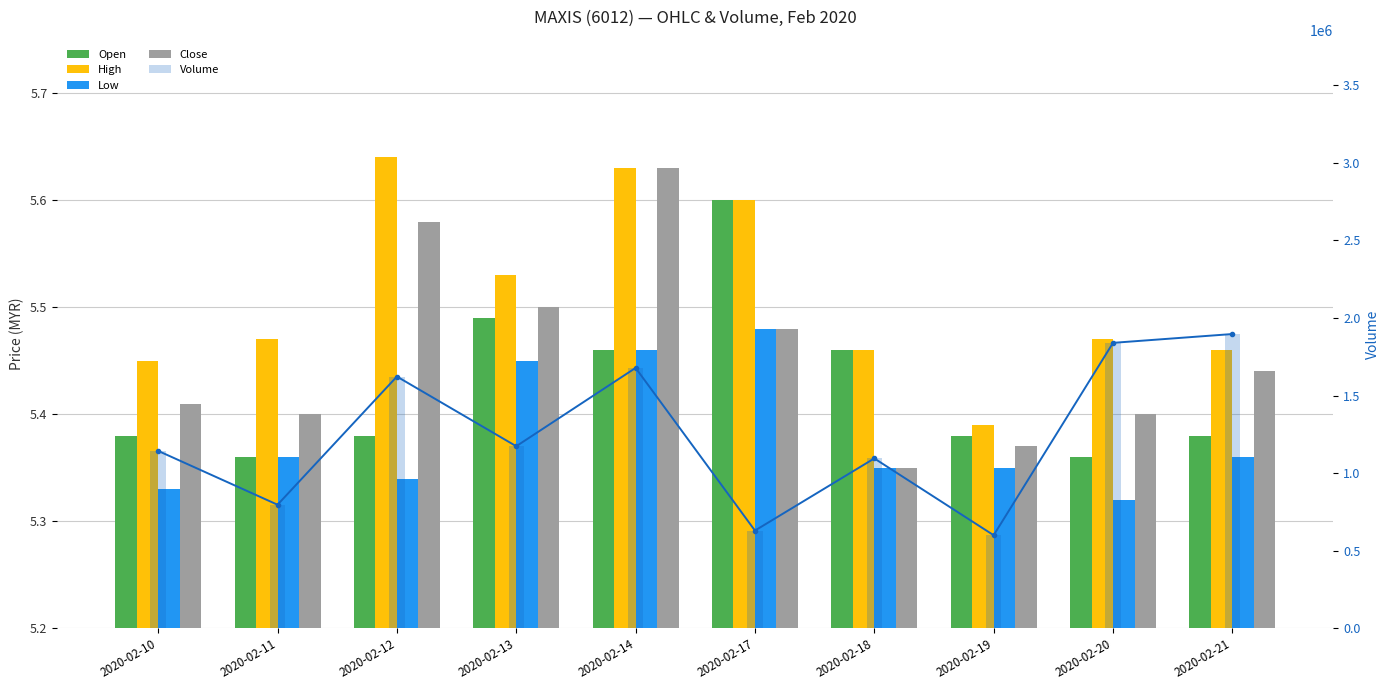

Is it true that High equals 5.5 at 2020-02-11?

True